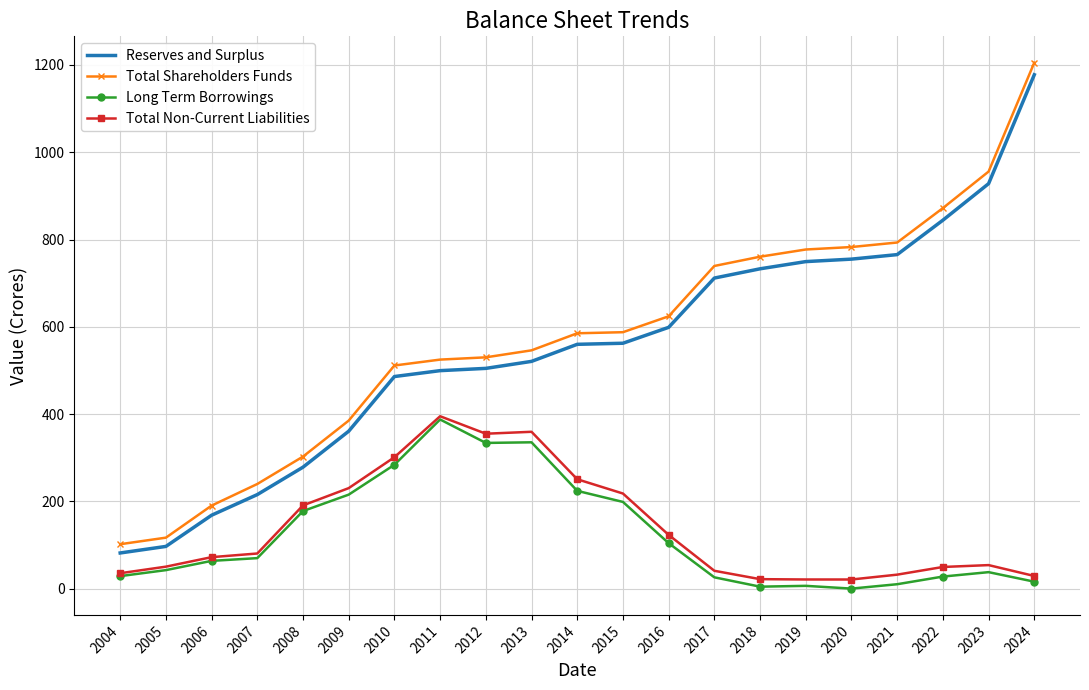

At which label is Total Shareholders Funds closest to 653?

2016